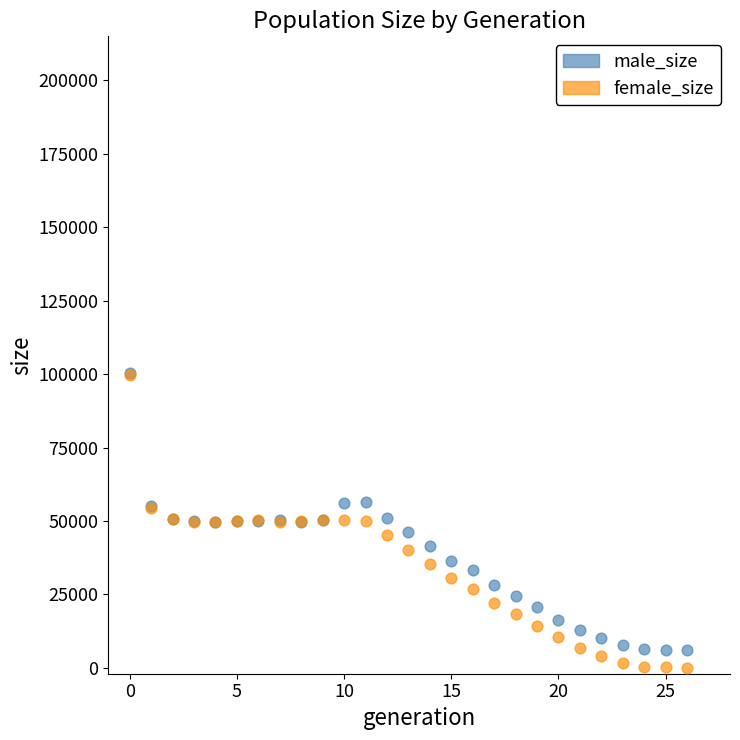

What are all the series names shown in the legend?

male_size, female_size